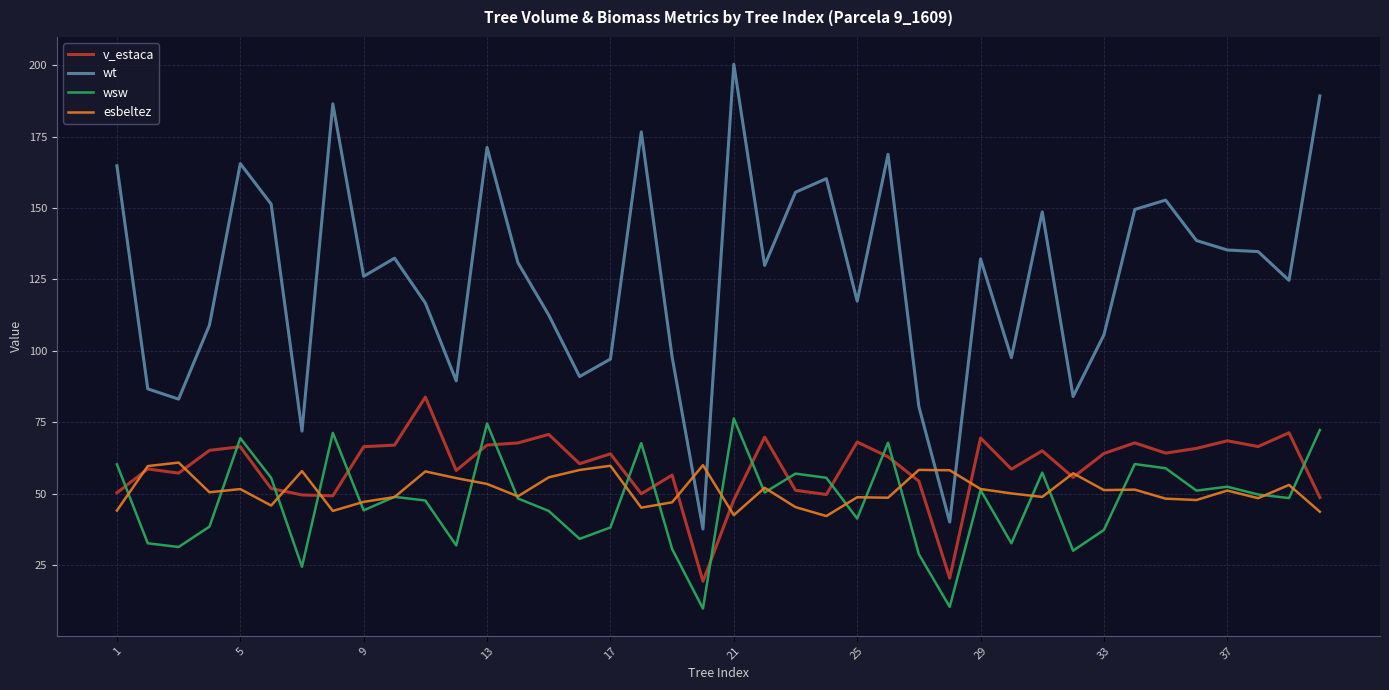

After their last crossing, which series has the higher values: v_estaca or wsw?

wsw